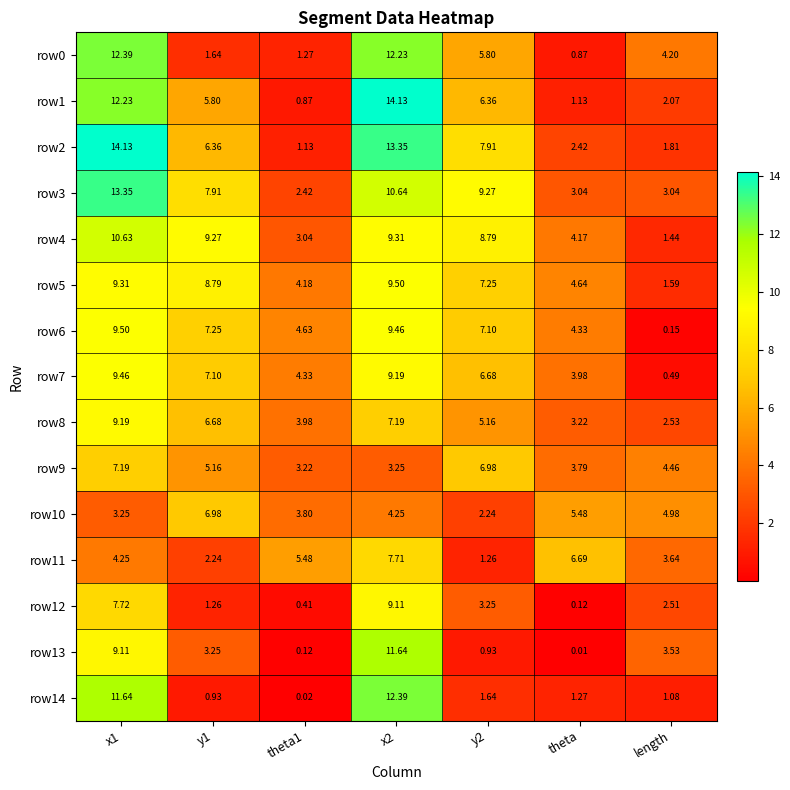

Which label corresponds to the smallest value in the chart?

theta